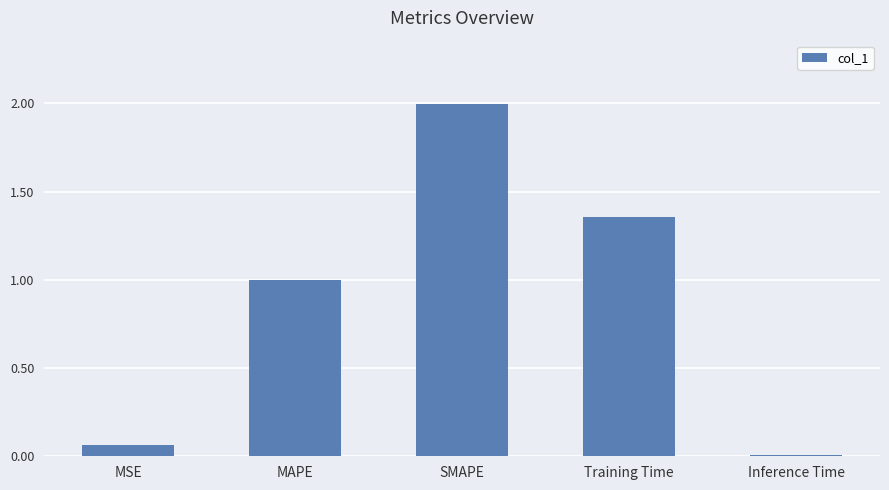

What is the average value?

0.9